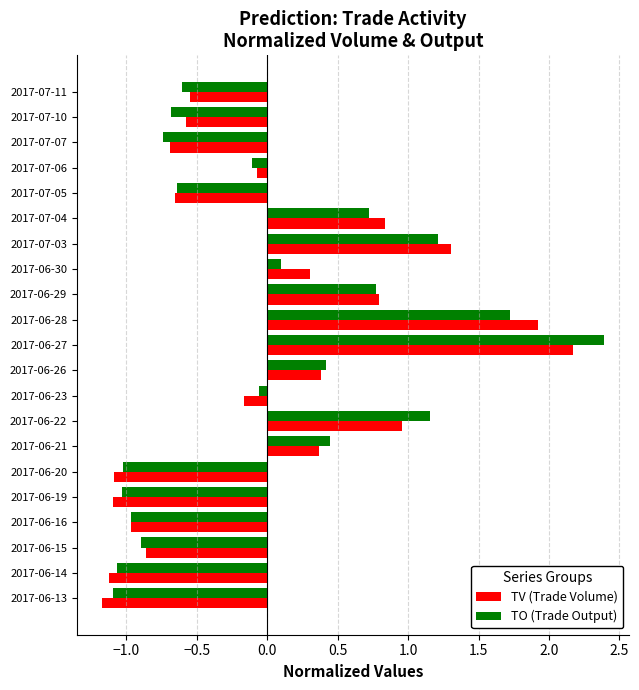

What is the difference between the second highest and second lowest values in the TV (Trade Volume) series?

3.0